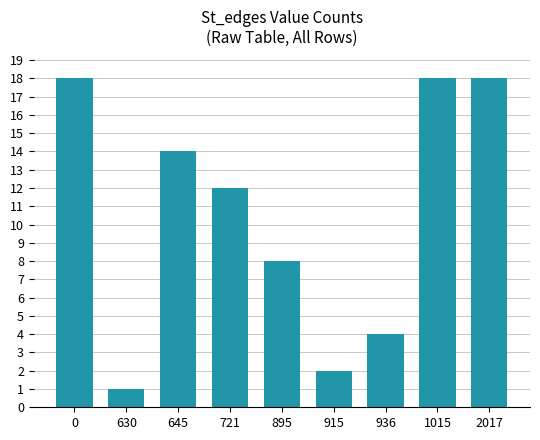

How many distinct data groups are displayed?

1